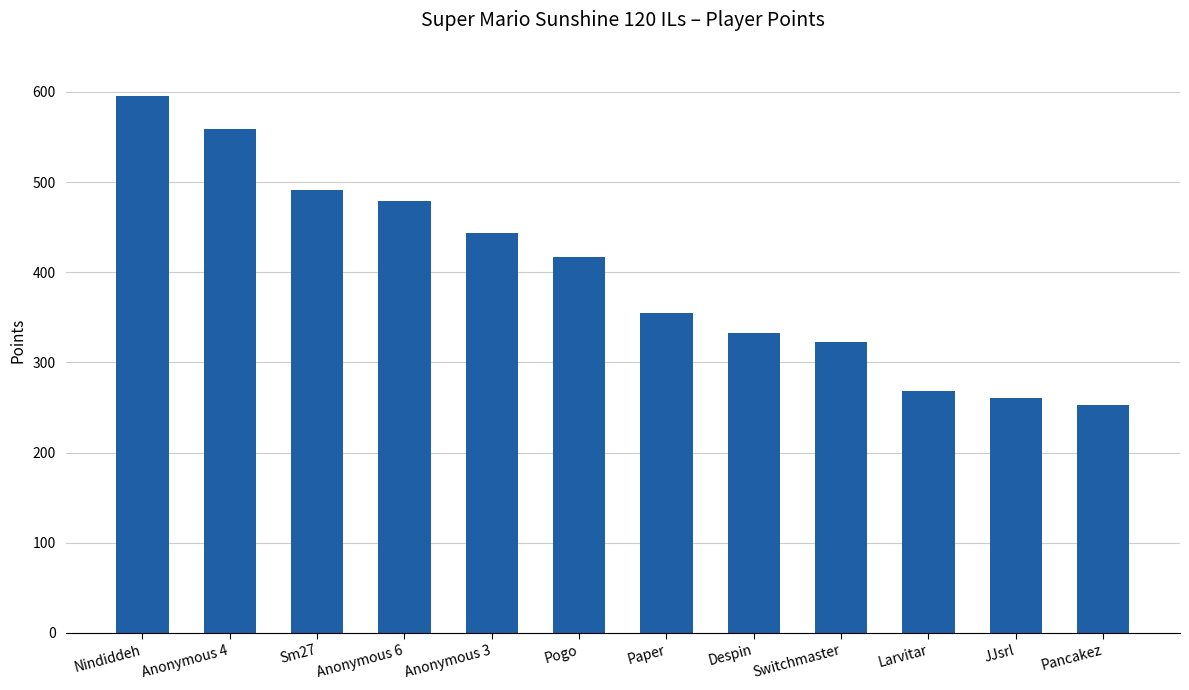

What position from the right is Larvitar?

3